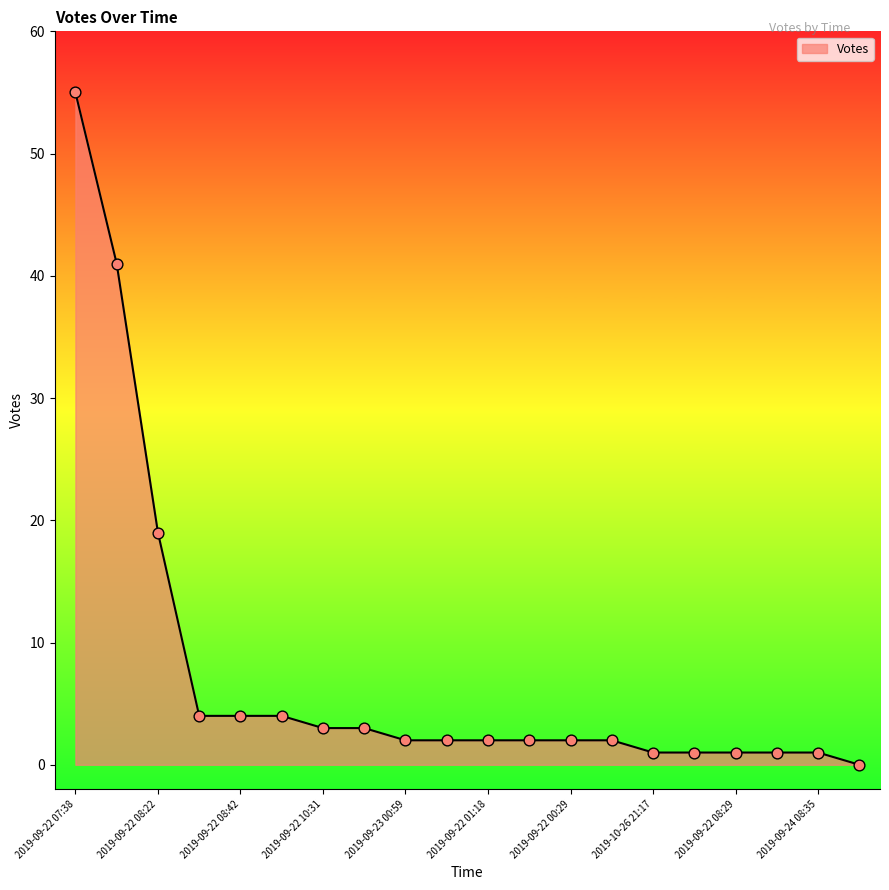

What is the maximum value shown in the chart?

55